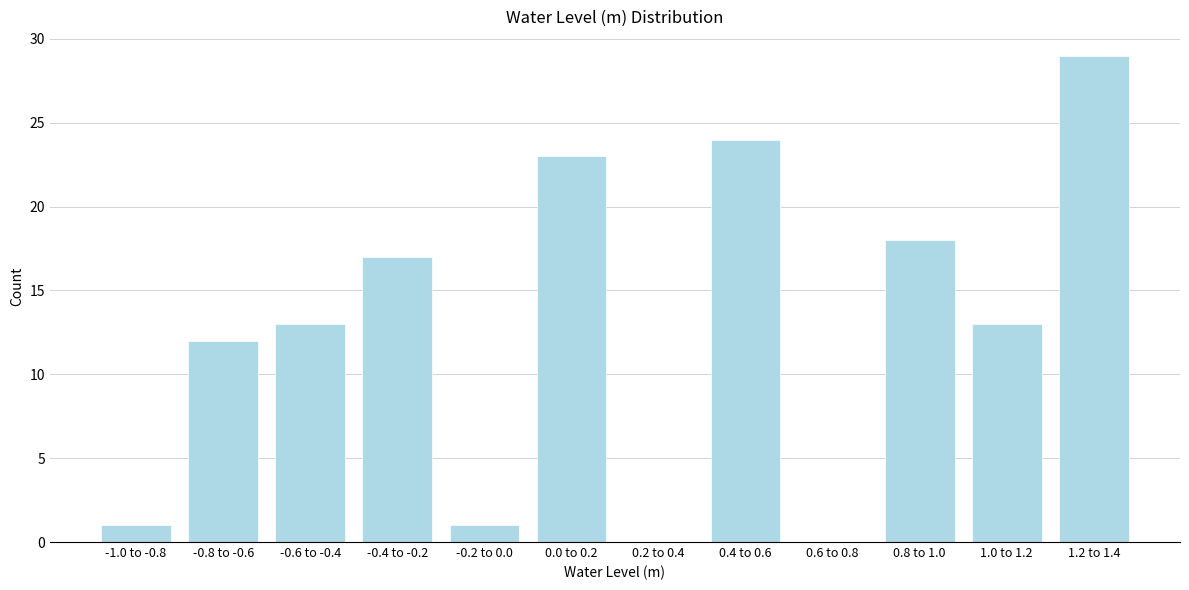

Reading left to right, transcribe all the data shown in this chart.

-1.0 to -0.8=1	-0.8 to -0.6=12	-0.6 to -0.4=13	-0.4 to -0.2=17	-0.2 to 0.0=1	0.0 to 0.2=23	0.2 to 0.4=0	0.4 to 0.6=24	0.6 to 0.8=0	0.8 to 1.0=18	1.0 to 1.2=13	1.2 to 1.4=29